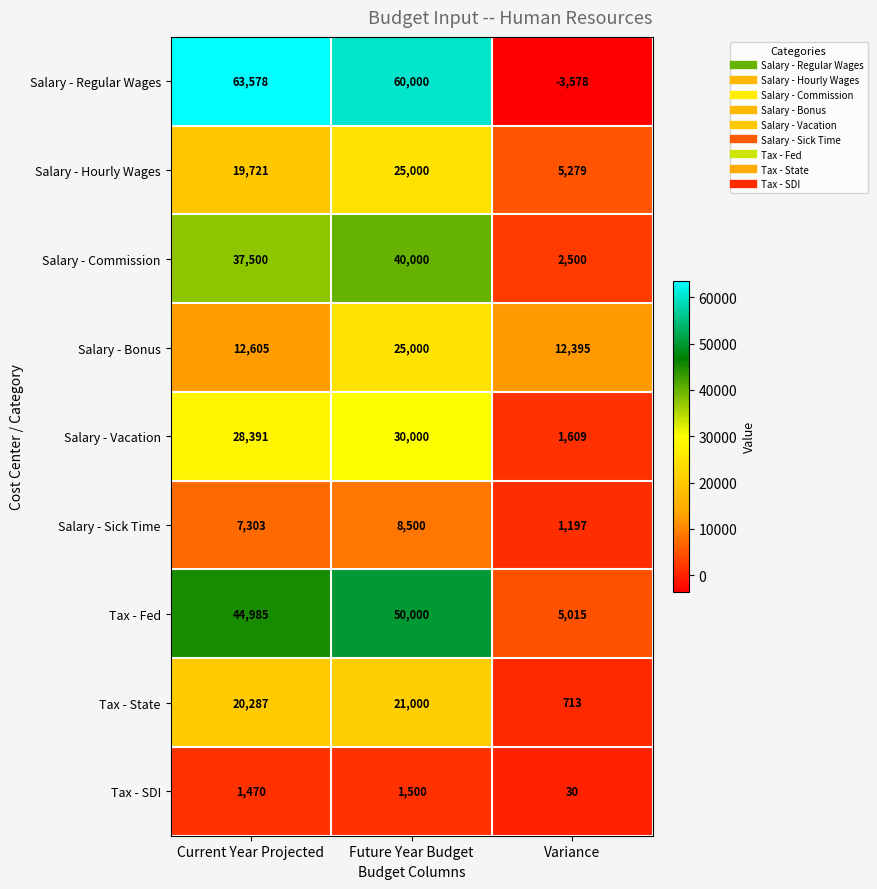

Between Current Year Projected and Future Year Budget, which series saw the biggest shift?

Salary - Bonus